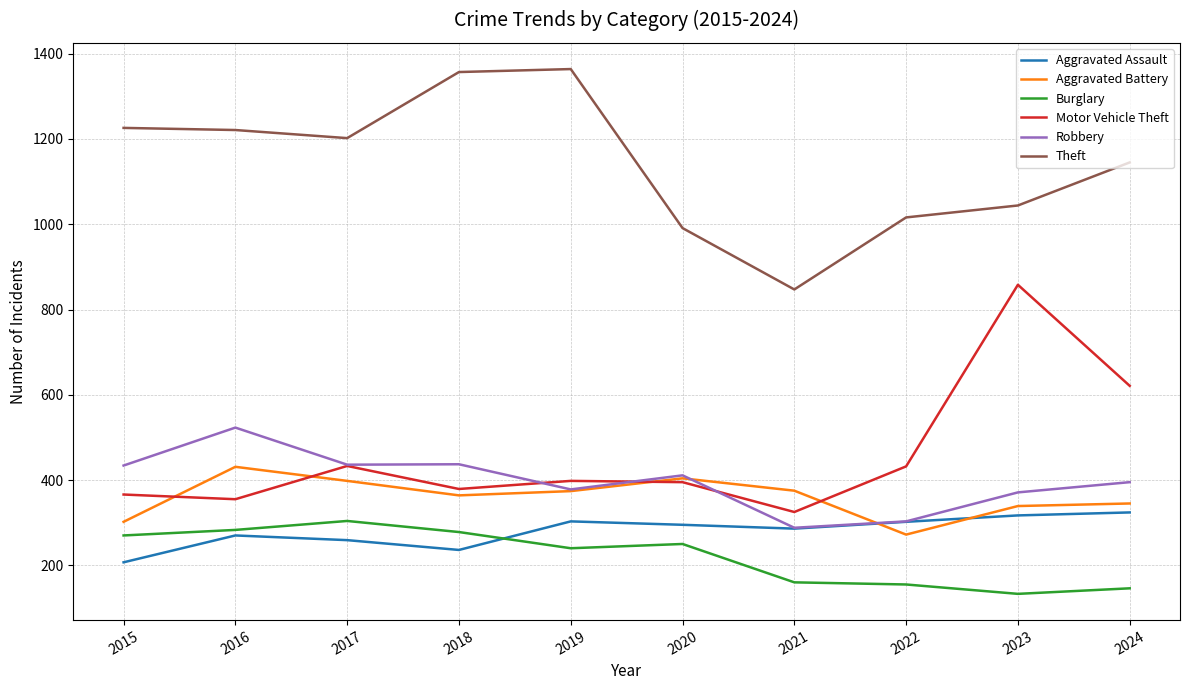

What is the sum of all Burglary values?

2219